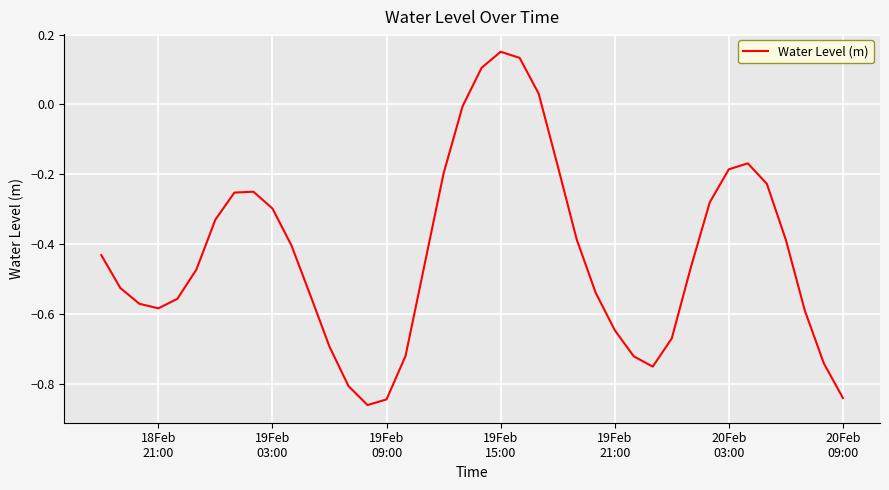

What is the difference between the maximum and minimum values?

1.0